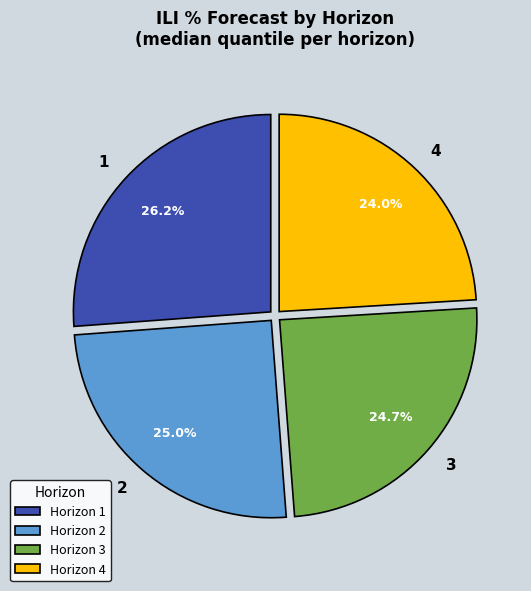

Which slice is the largest?

Horizon 1